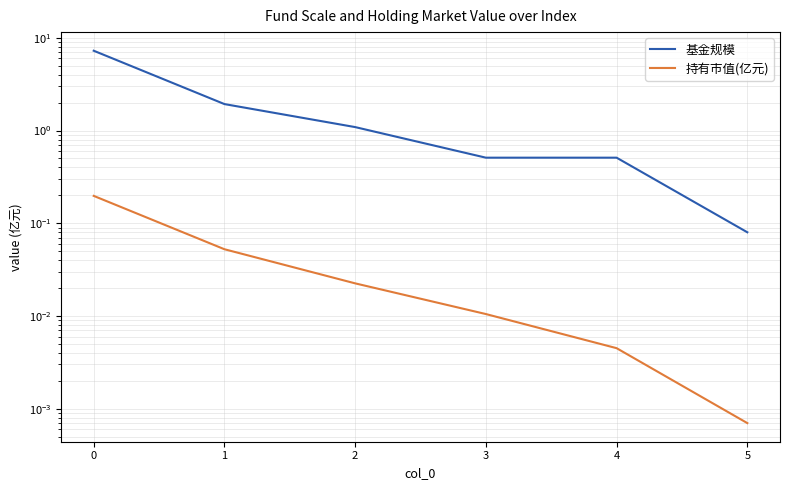

True or false: 基金规模 and 持有市值(亿元) intersect in this chart.

False